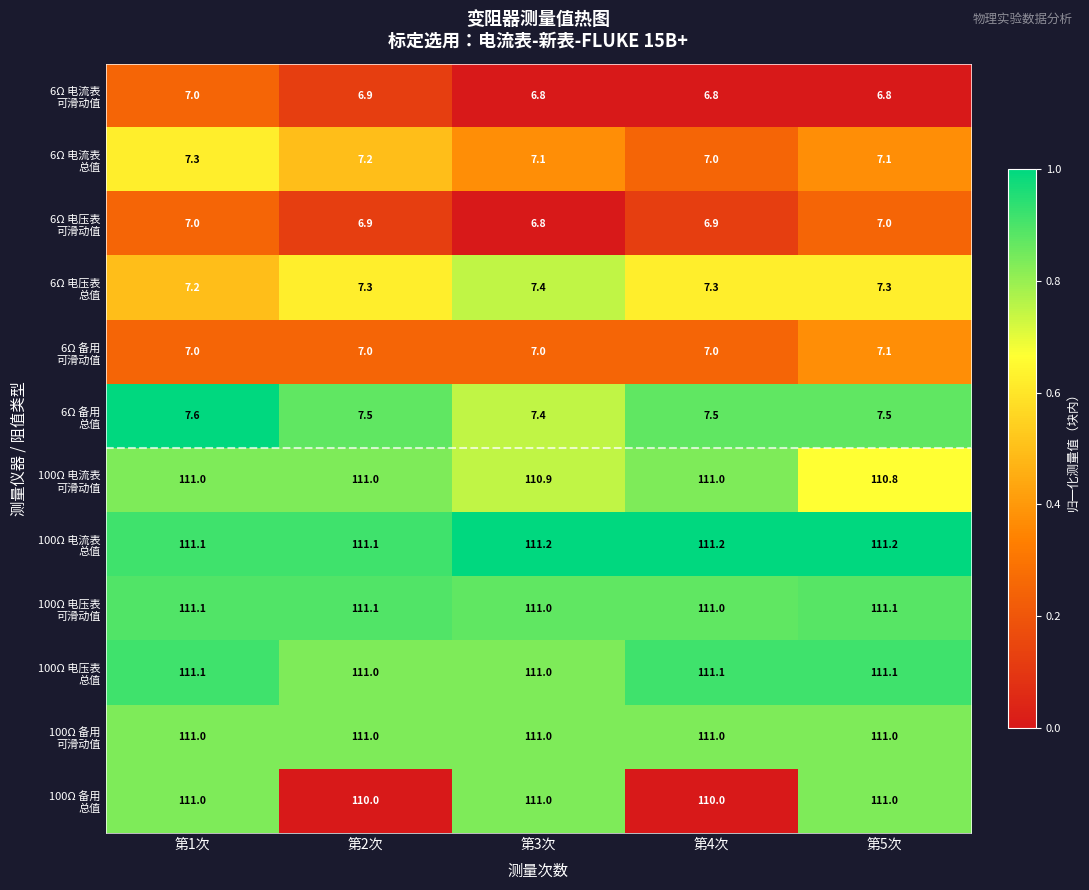

At how many categories does at least one series exceed 63?

5